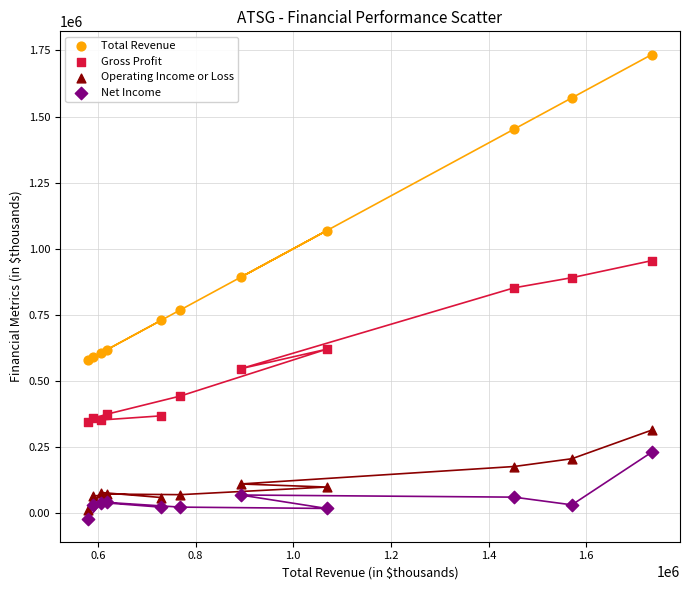

What are all the series names shown in the legend?

Total Revenue, Gross Profit, Operating Income or Loss, Net Income